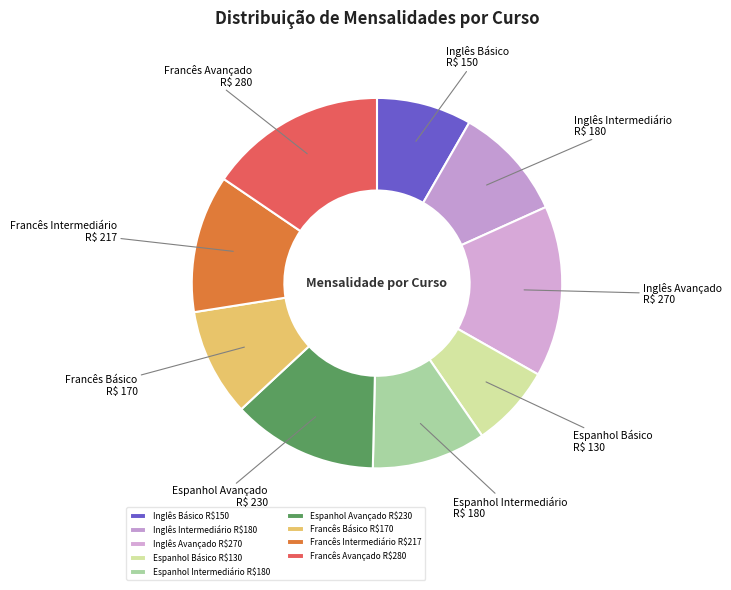

Which category has the biggest portion of the pie?

Francês Avançado